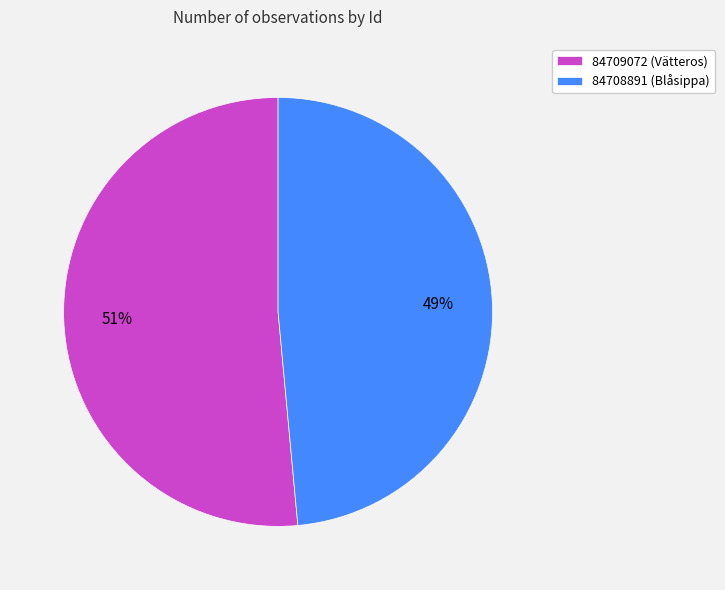

To the nearest percent, what is the combined percentage of 84709072 (Vätteros) and 84708891 (Blåsippa)?

100%